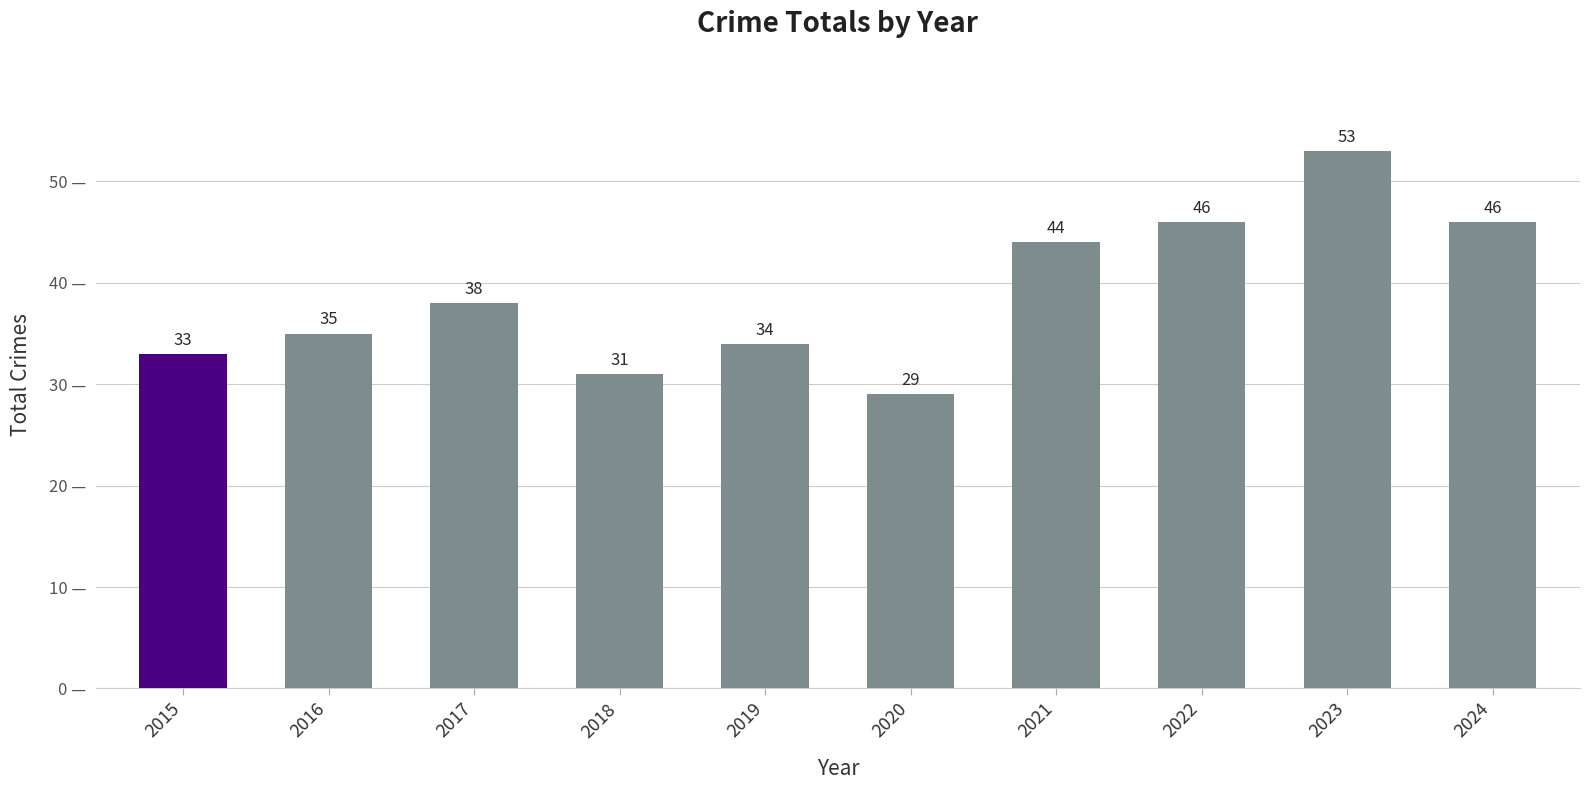

The chart shows a value of 18 at 2020. True or false?

False